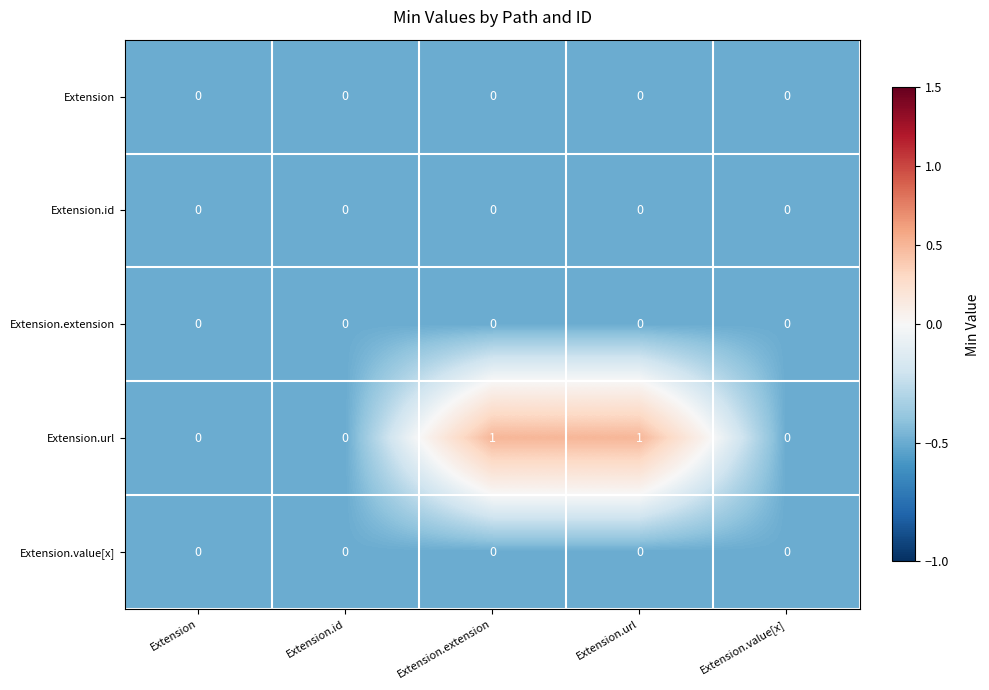

What is the greatest value displayed?

1